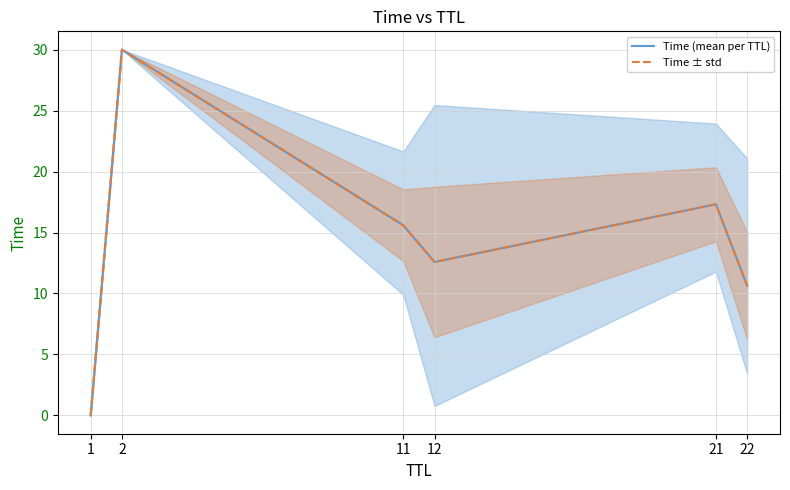

Which series has the widest spread of values?

Time (mean per TTL)